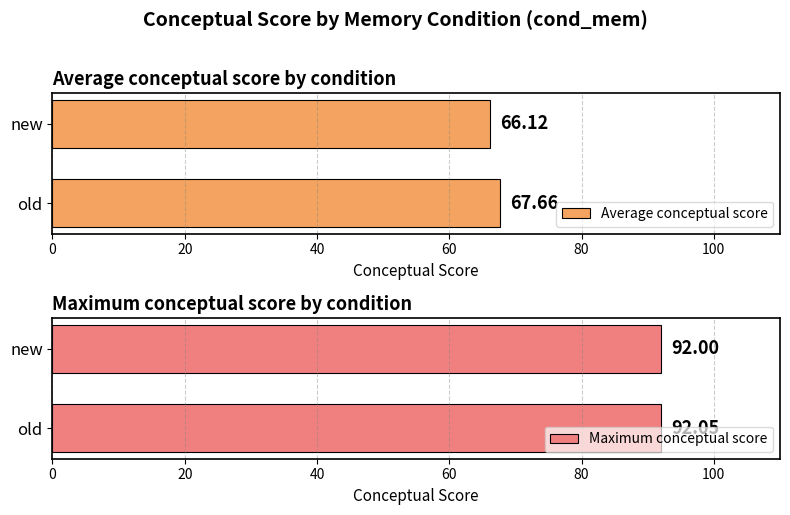

Are the bars horizontal?

Yes